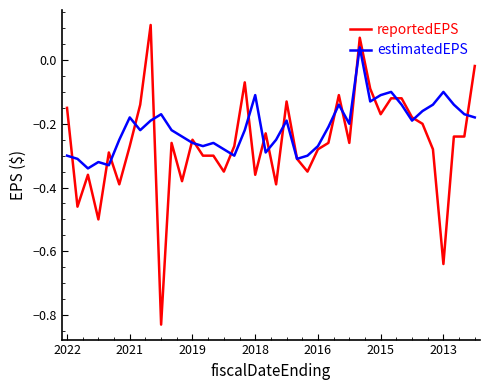

Which series has the largest total across all categories?

estimatedEPS